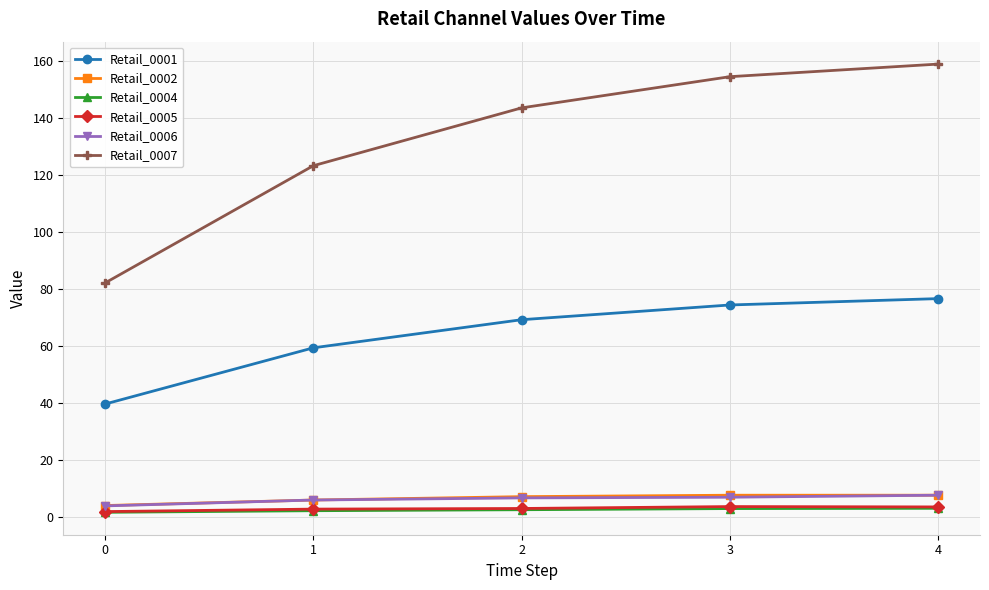

Which series has the widest spread of values?

Retail_0007